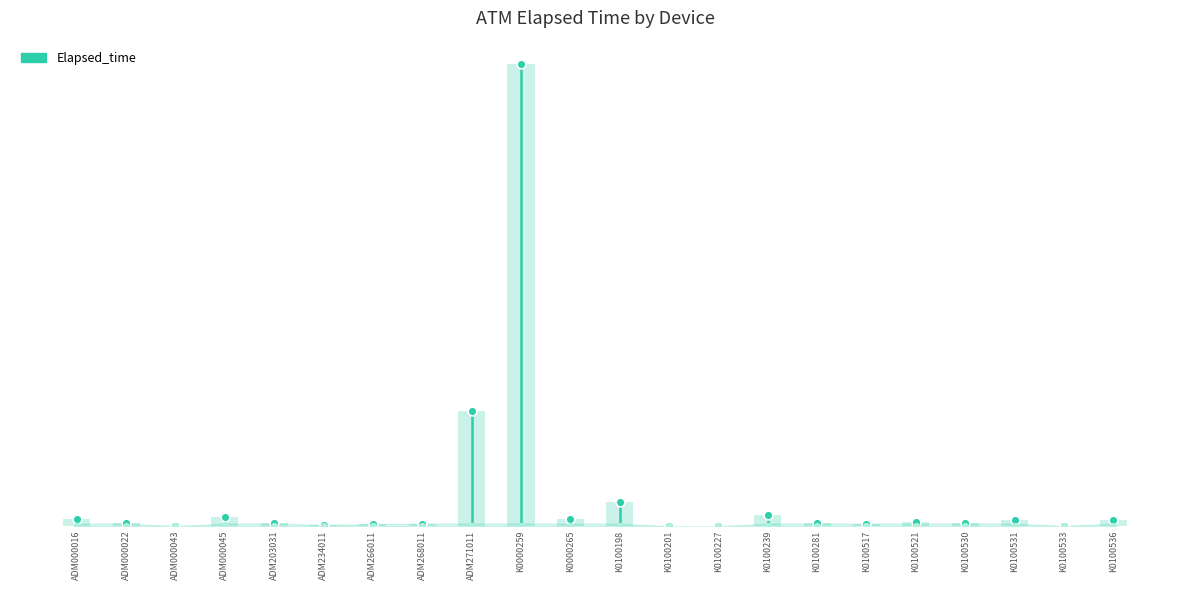

Between ADM000016 and K0100536, which is larger?

ADM000016